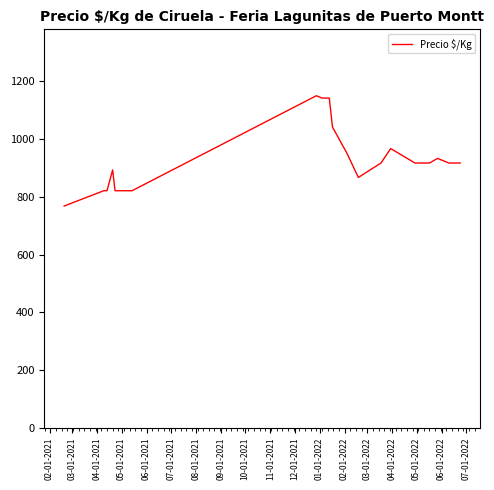

What is the greatest value displayed?

1150.0